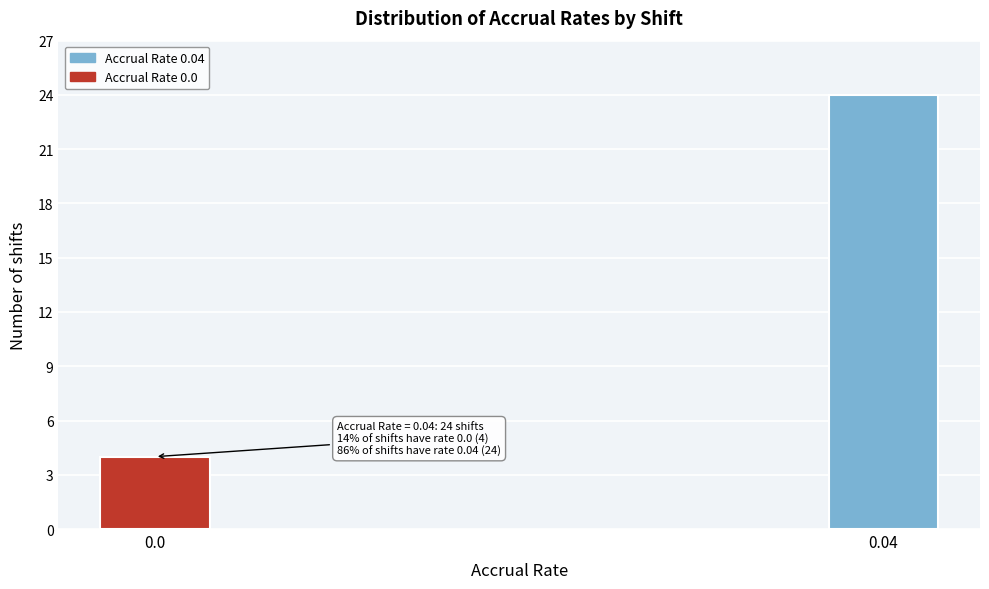

Reading left to right, extract all data points from this chart.

4	24